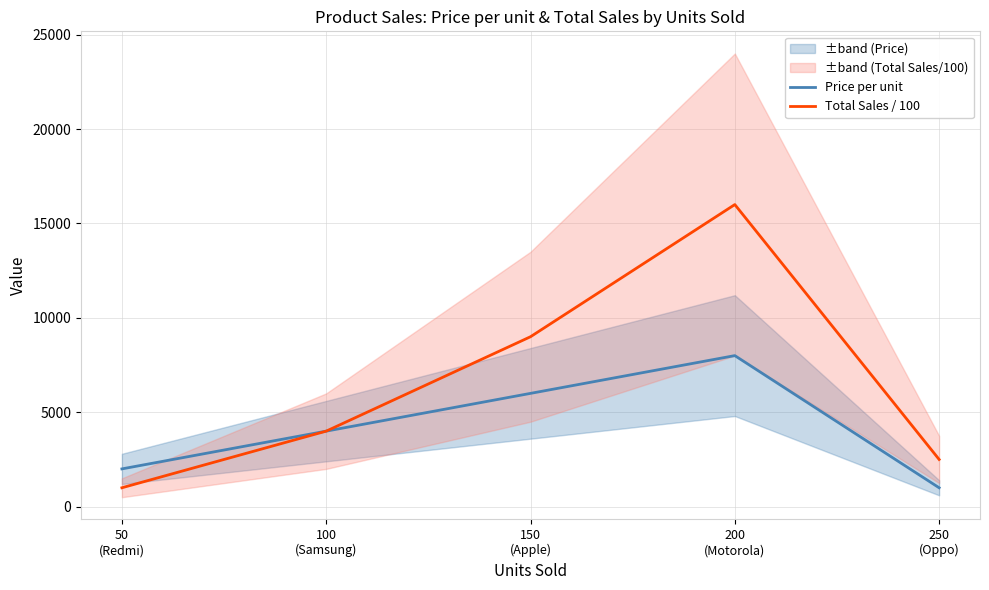

Which series has the largest range (max minus min)?

Total Sales / 100